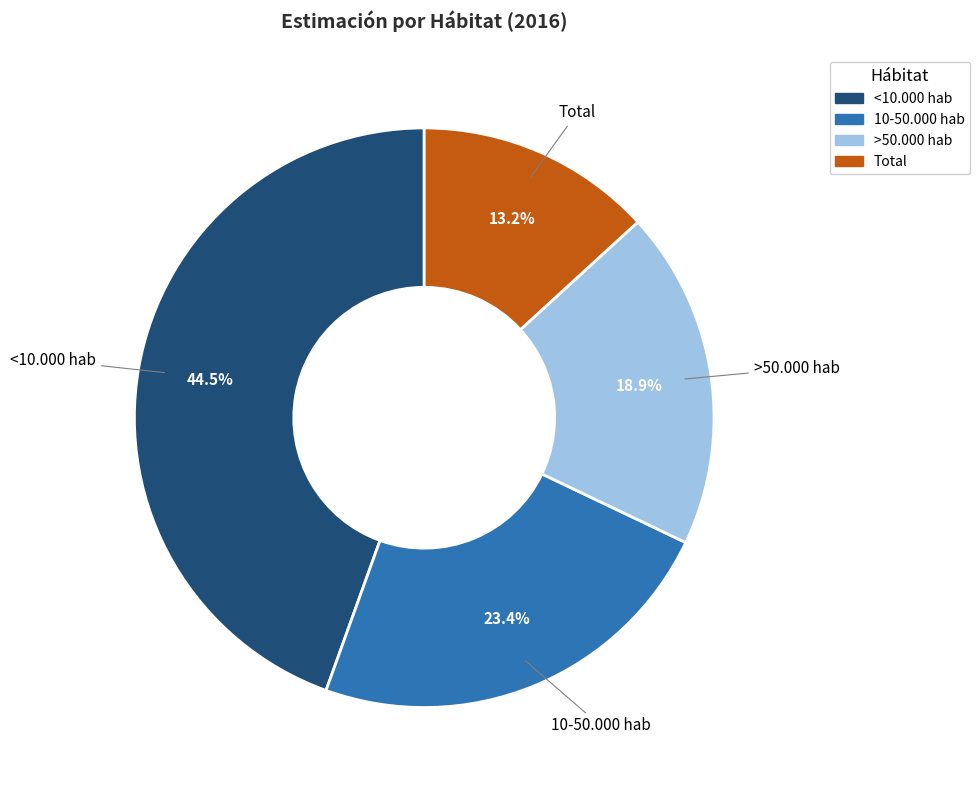

Which has a higher value, >50.000 hab or <10.000 hab?

<10.000 hab